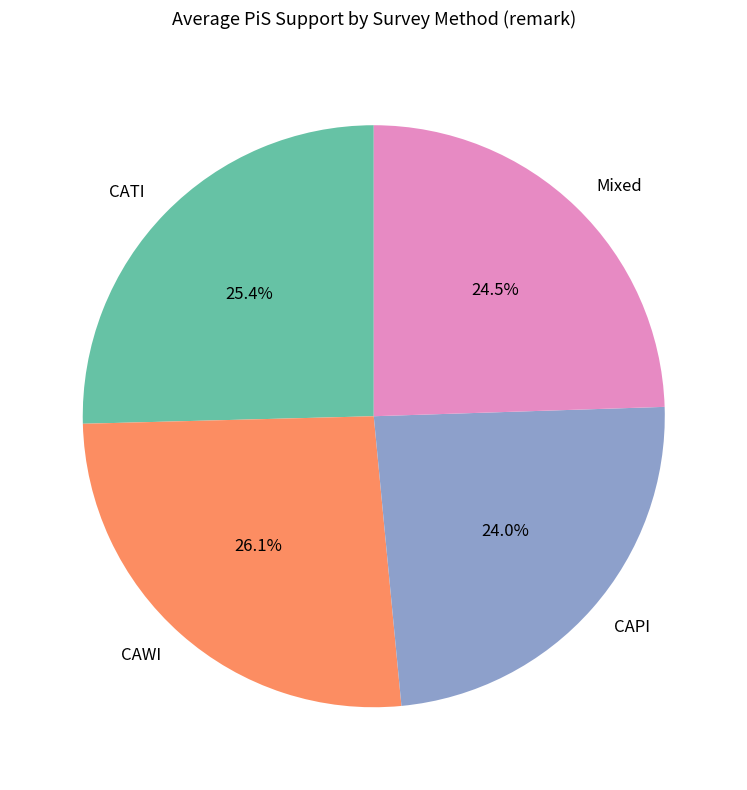

How many segments does this pie chart have?

4